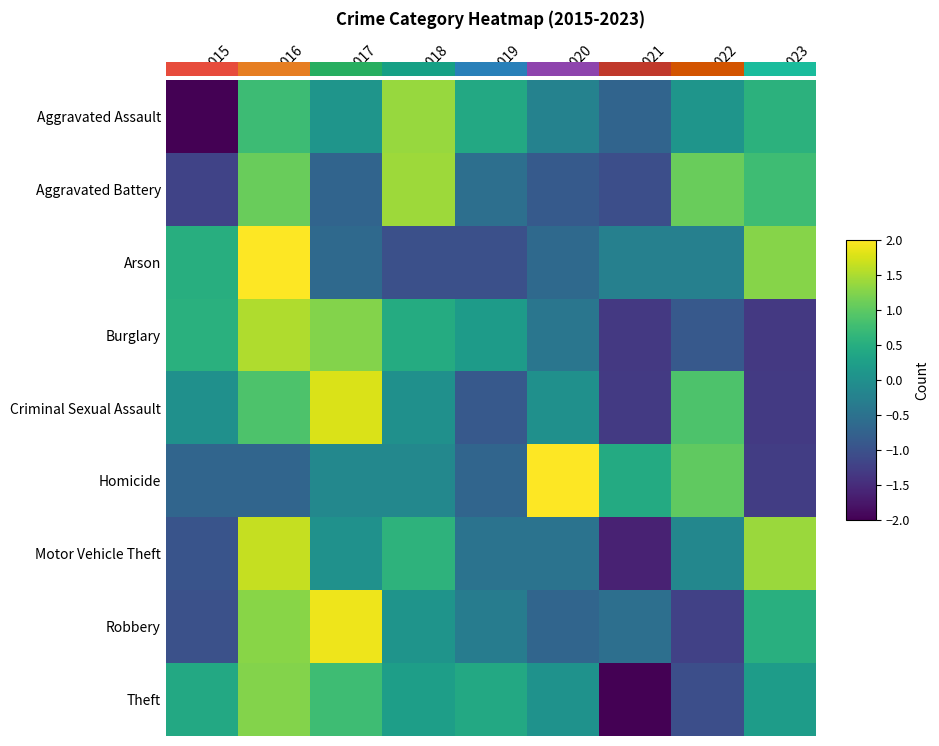

True or false: Theft has a value of -1.0 at 2022.

True